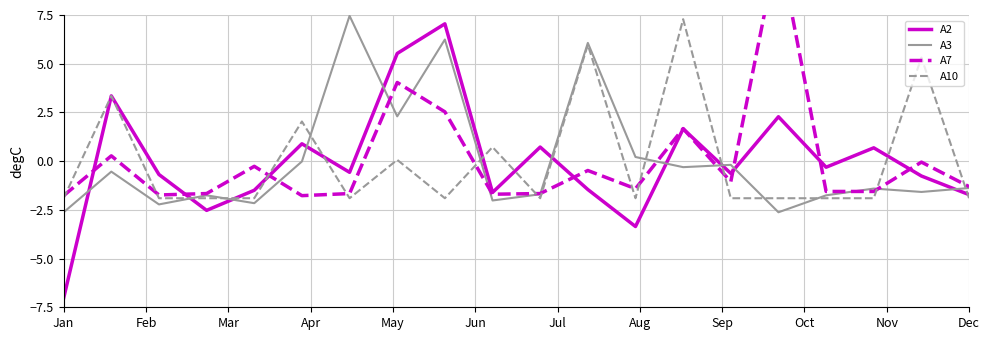

What is the maximum value for A3?

7.5